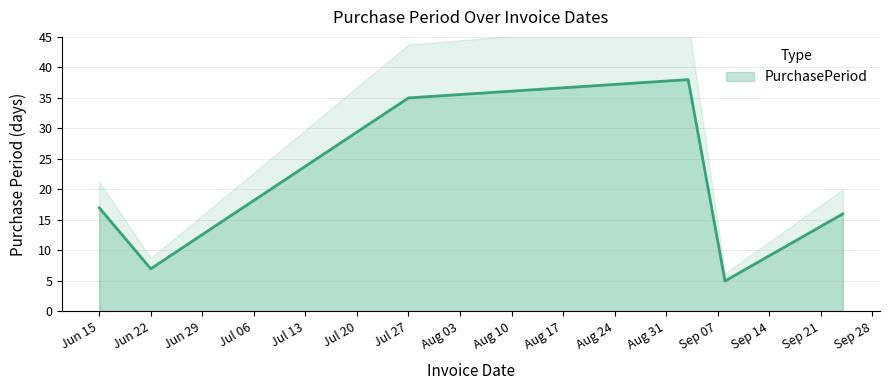

Which label corresponds to the largest value in the chart?

2015-09-03